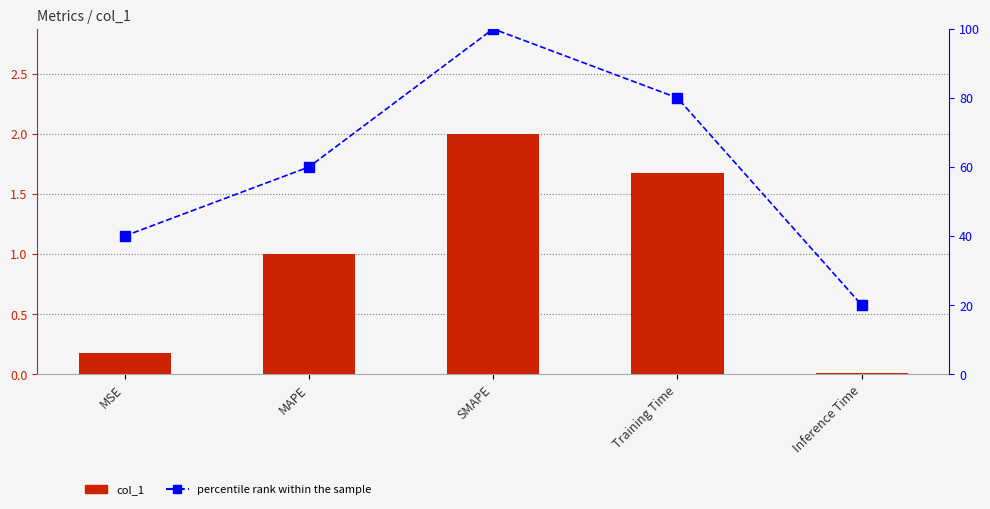

What is the difference between the highest and lowest values at MAPE?

59.0